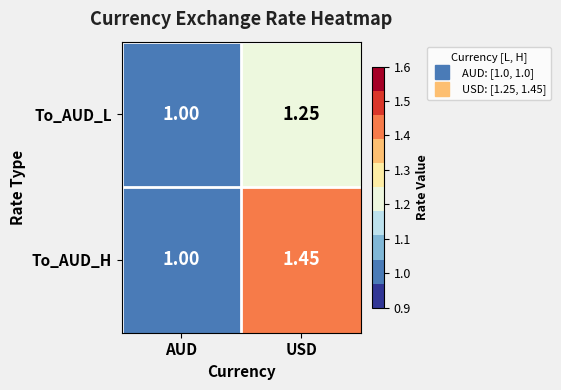

Which series has the largest total across all categories?

To_AUD_H